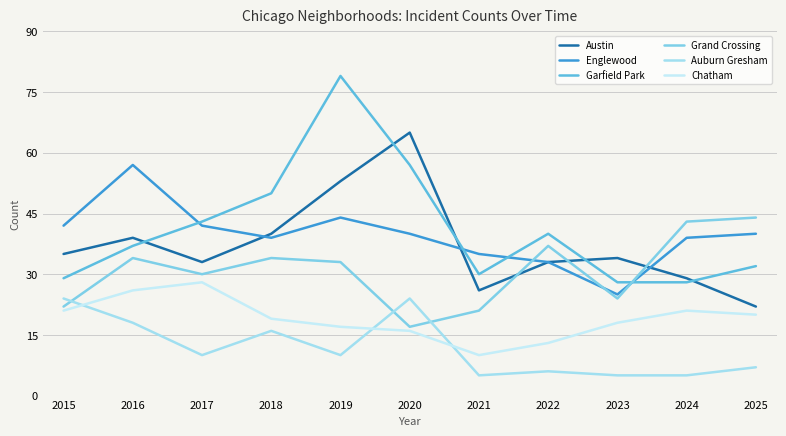

At which category does Chatham reach its first local valley?

2021